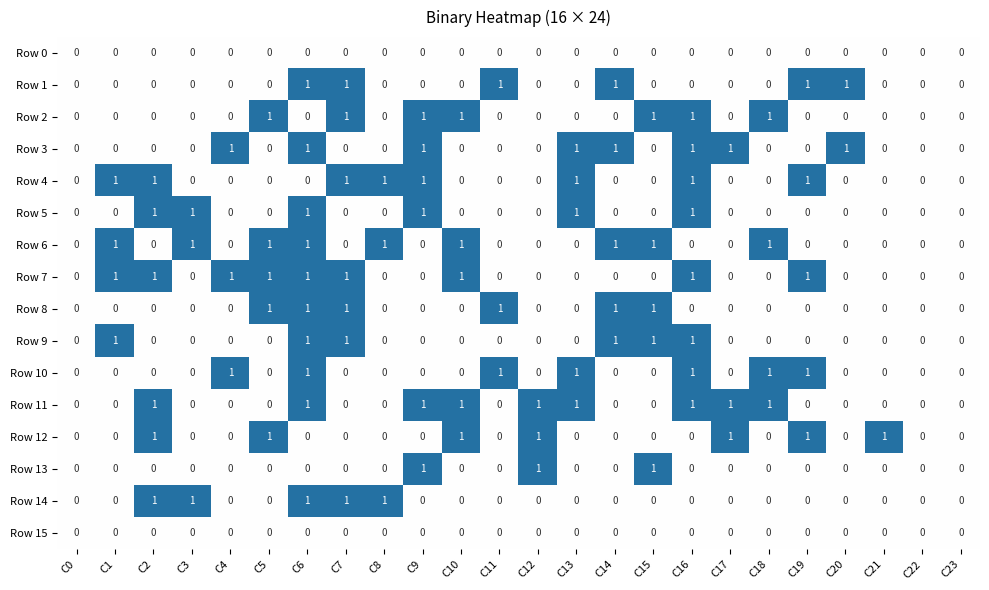

What is the sum of all Row 4 values?

8